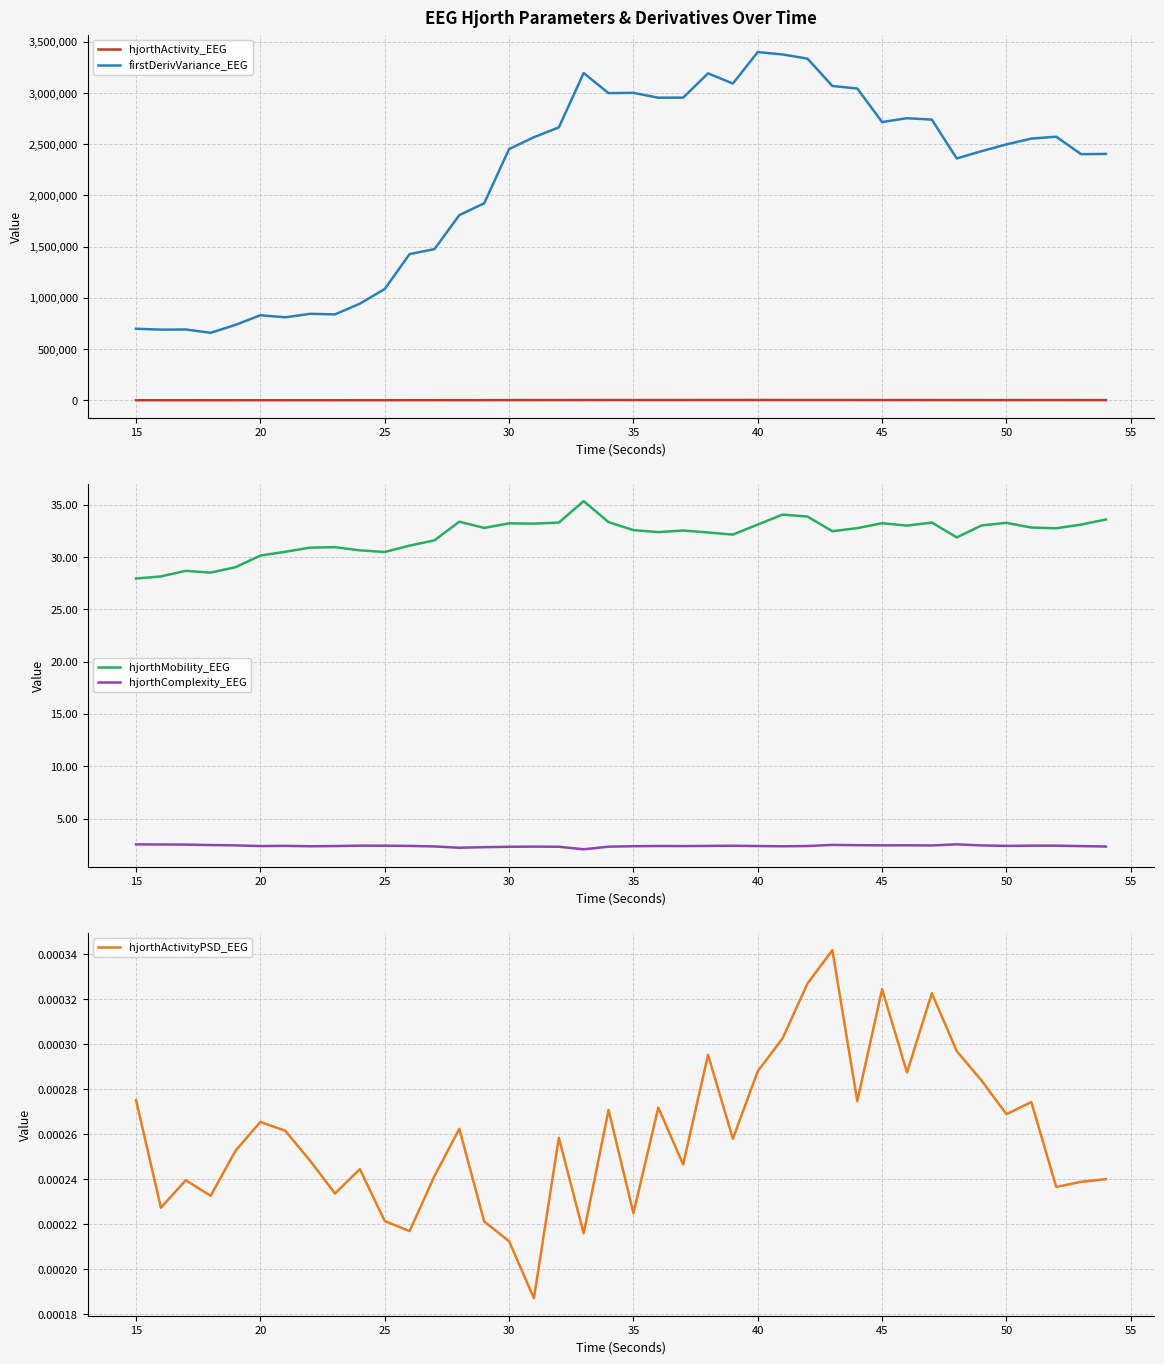

How many data points in firstDerivVariance_EEG are less than 2498554?

20